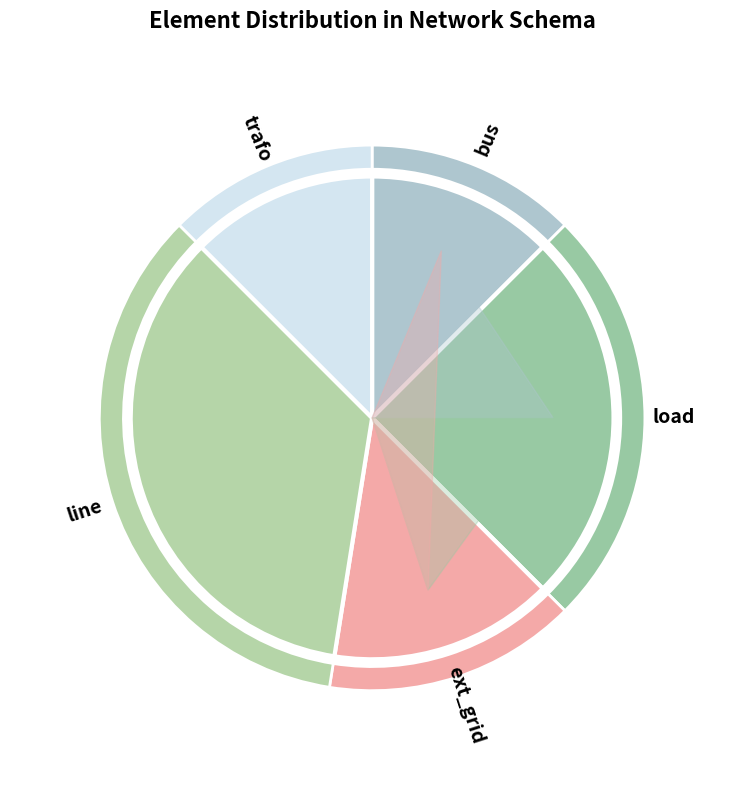

What portion of the pie excludes trafo?

87.5%